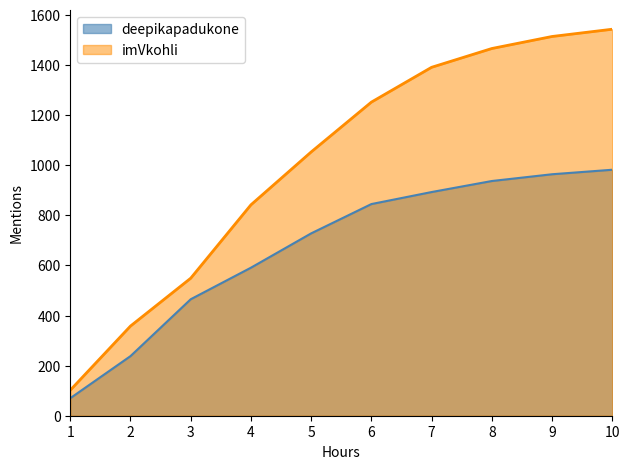

Rank the series by their maximum value, from highest to lowest.

imVkohli, deepikapadukone